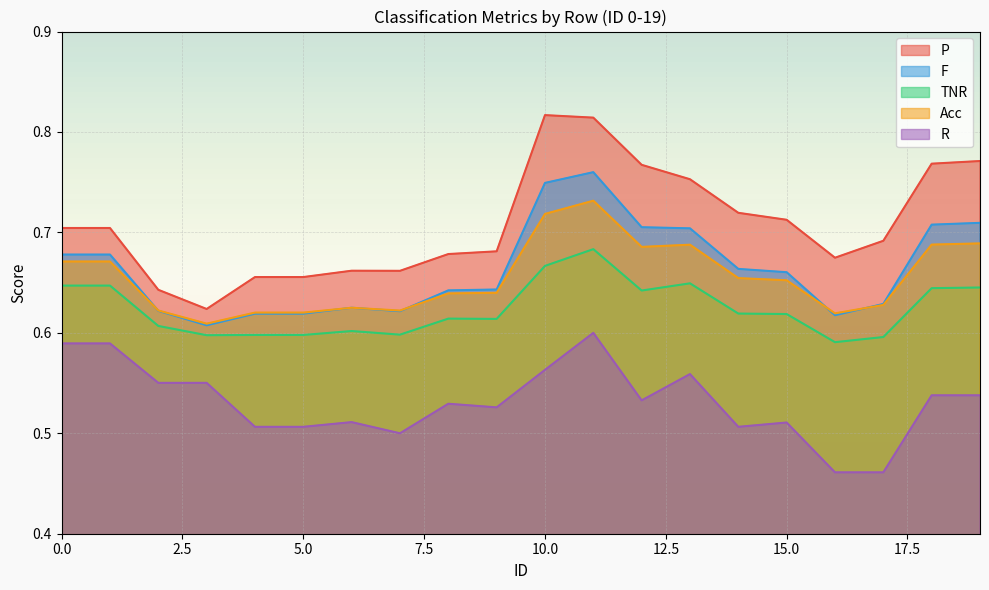

Between 2 and 8, which is larger?

8